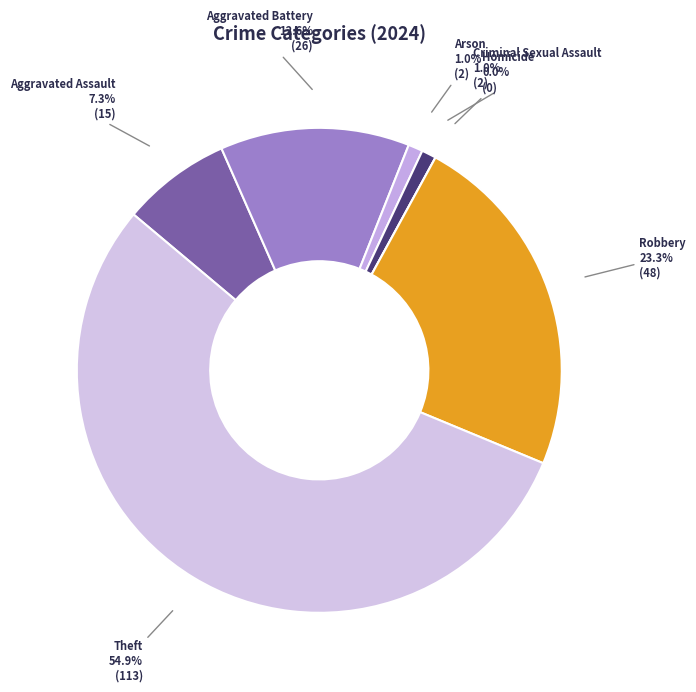

To the nearest percent, what percentage of the pie is Robbery?

23%